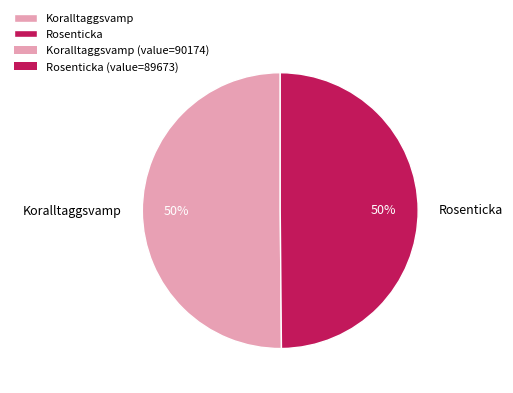

Combined, do Koralltaggsvamp and Rosenticka account for over 50%?

Yes